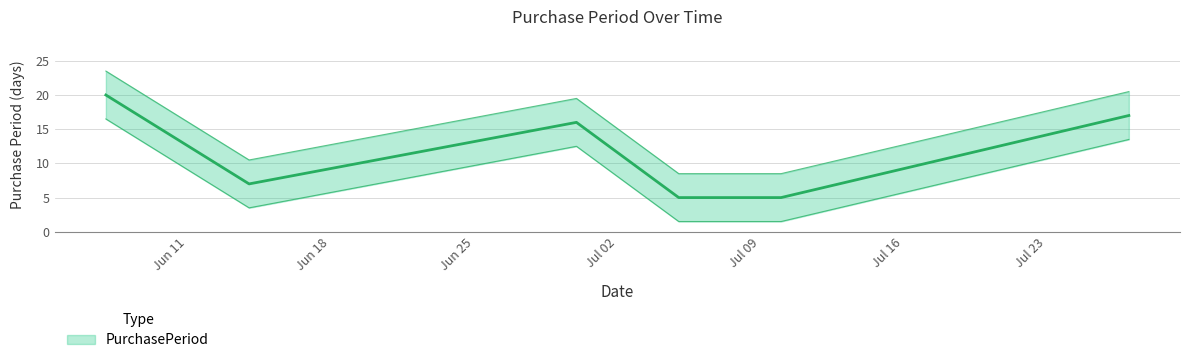

What is the difference between the maximum and minimum values?

15